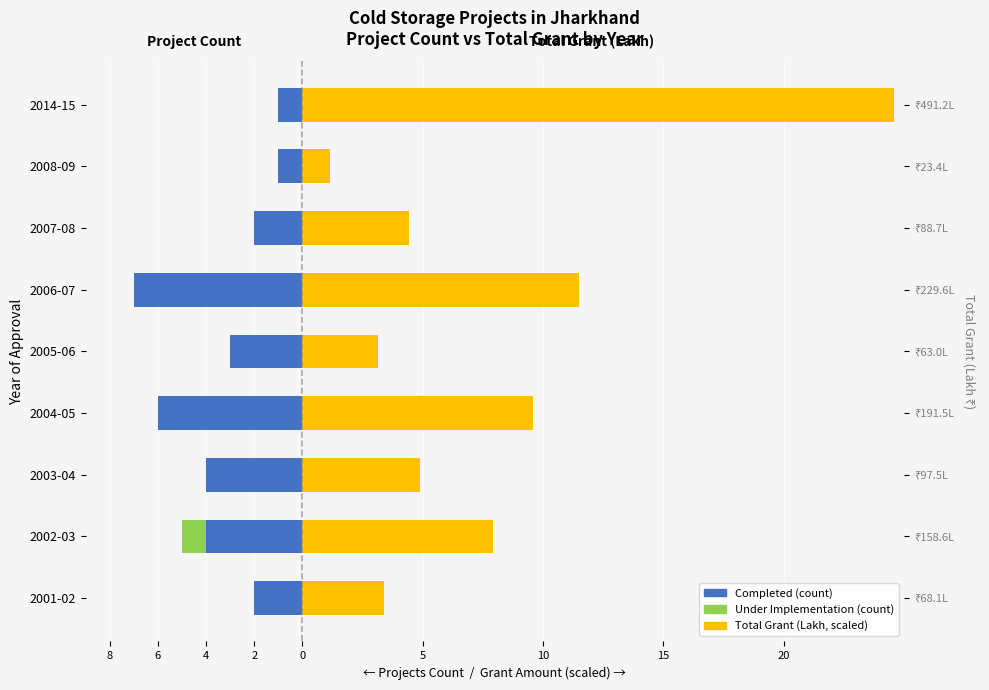

What is the spread (max minus min) of values at 2002-03?

11.9